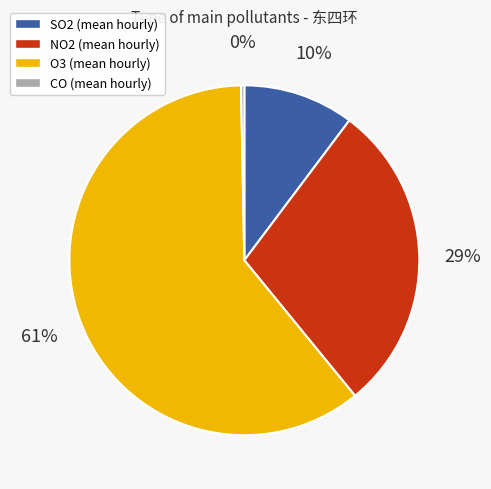

Count the number of slices in the pie.

4